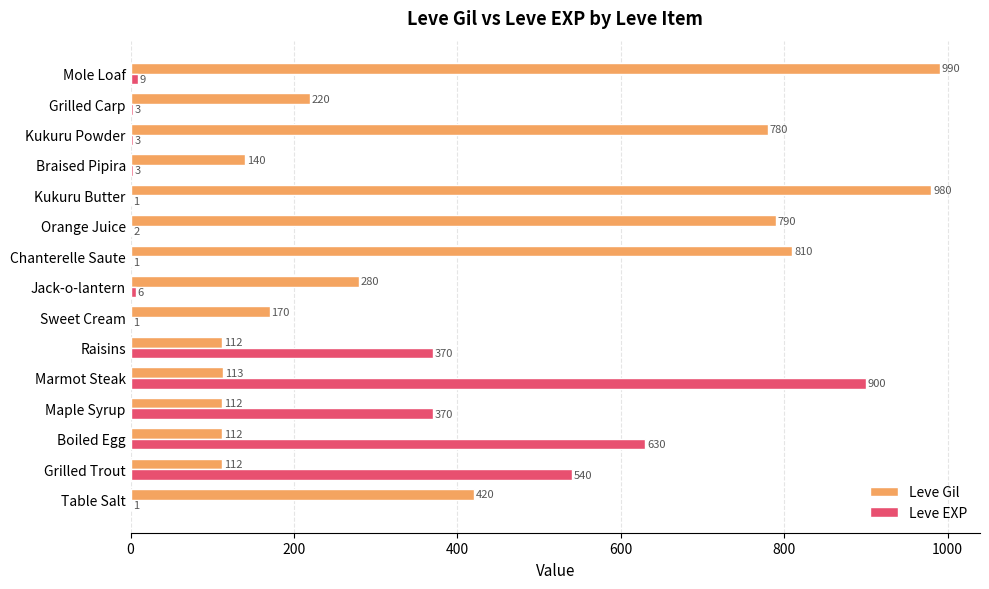

What is the sum of all Leve EXP values?

2840